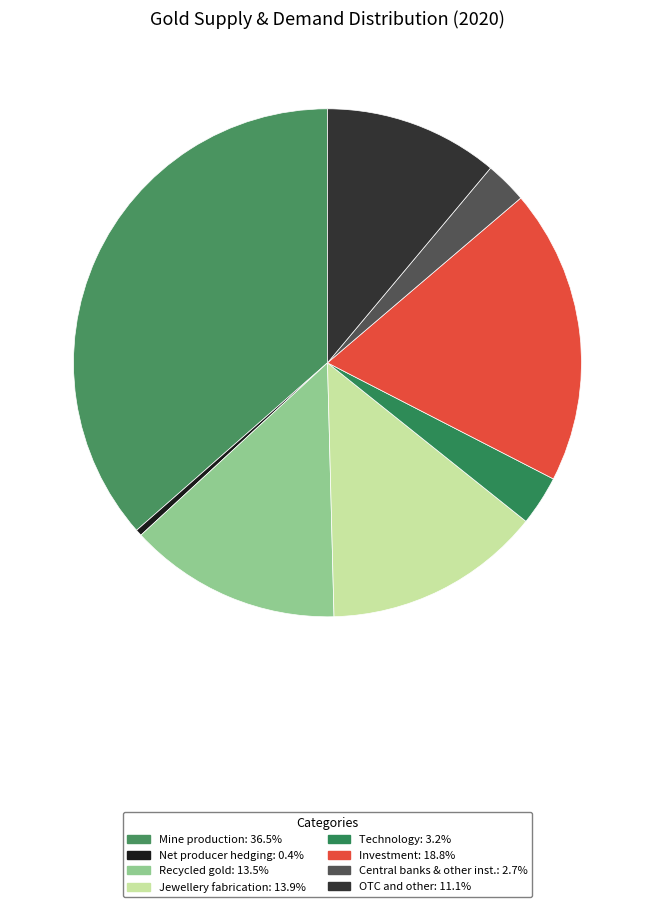

Rank the categories by value from highest to lowest.

Mine production, Investment, Jewellery fabrication, Recycled gold, OTC and other, Technology, Central banks & other inst., Net producer hedging